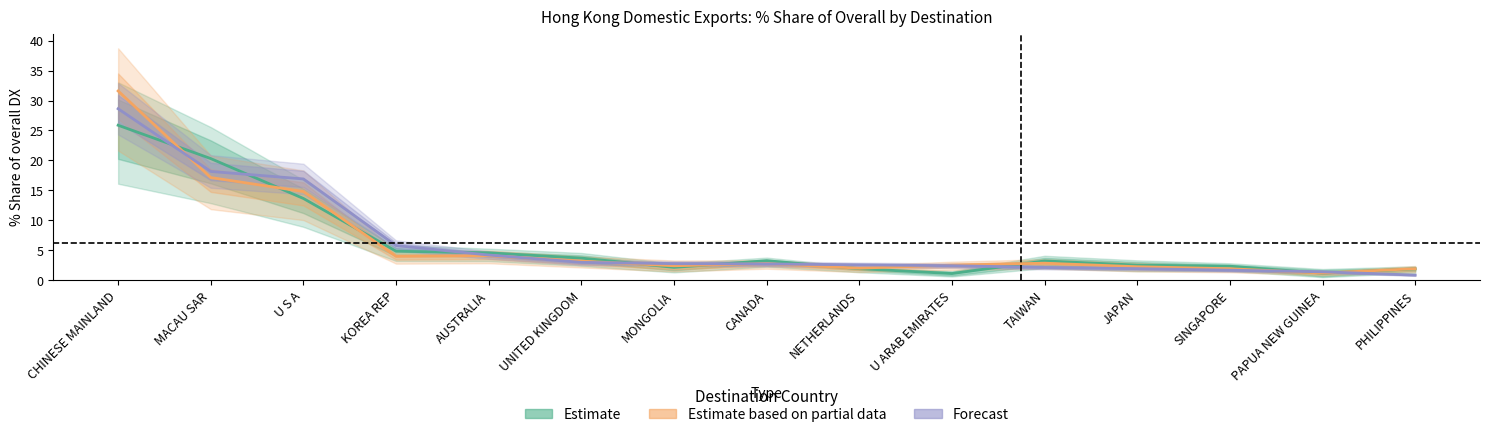

At which category is the sum across all series the highest?

CHINESE MAINLAND